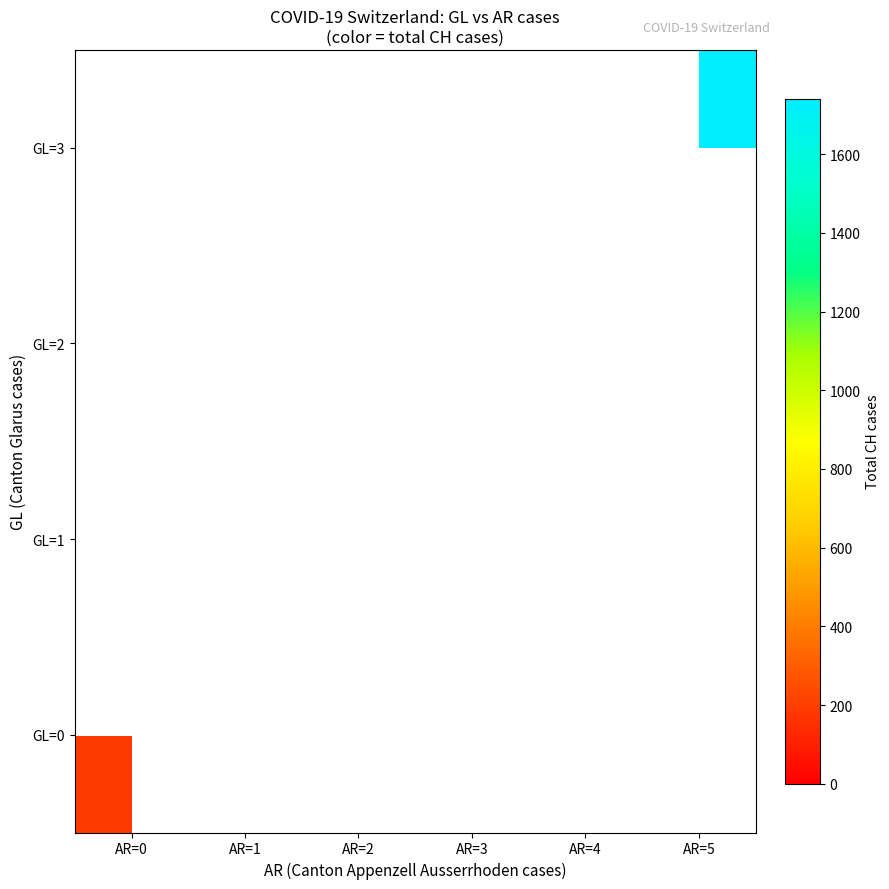

At which label is row_0 closest to 188?

AR=0